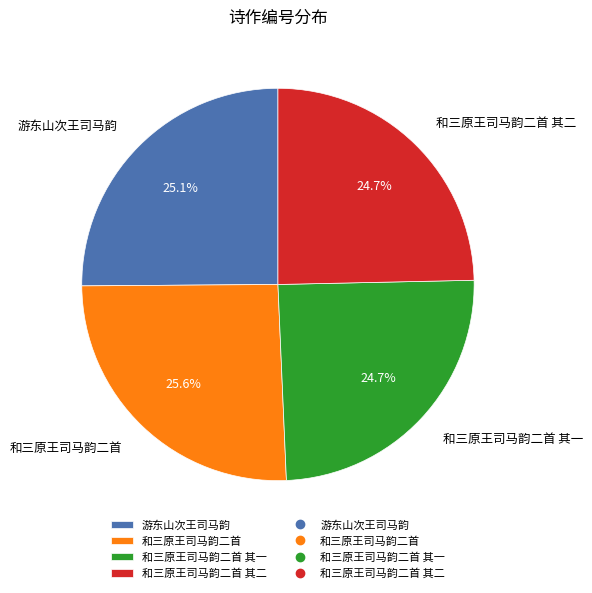

How many segments does this pie chart have?

4